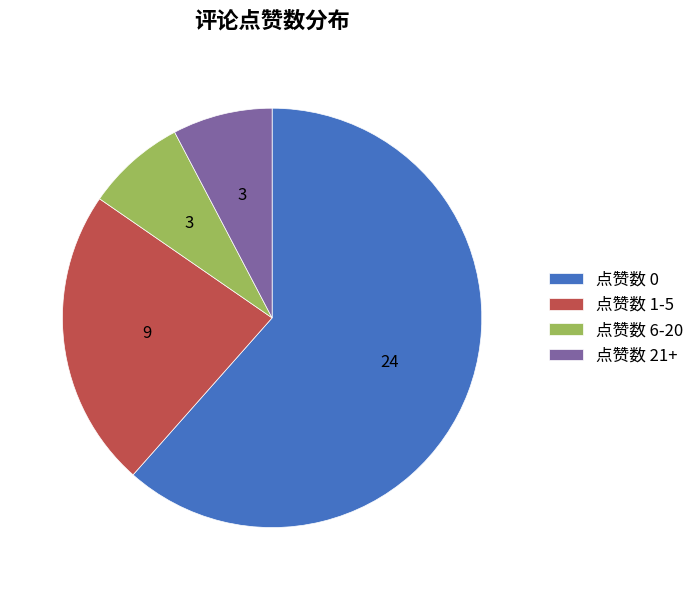

What is the largest slice in the pie chart?

点赞数 0